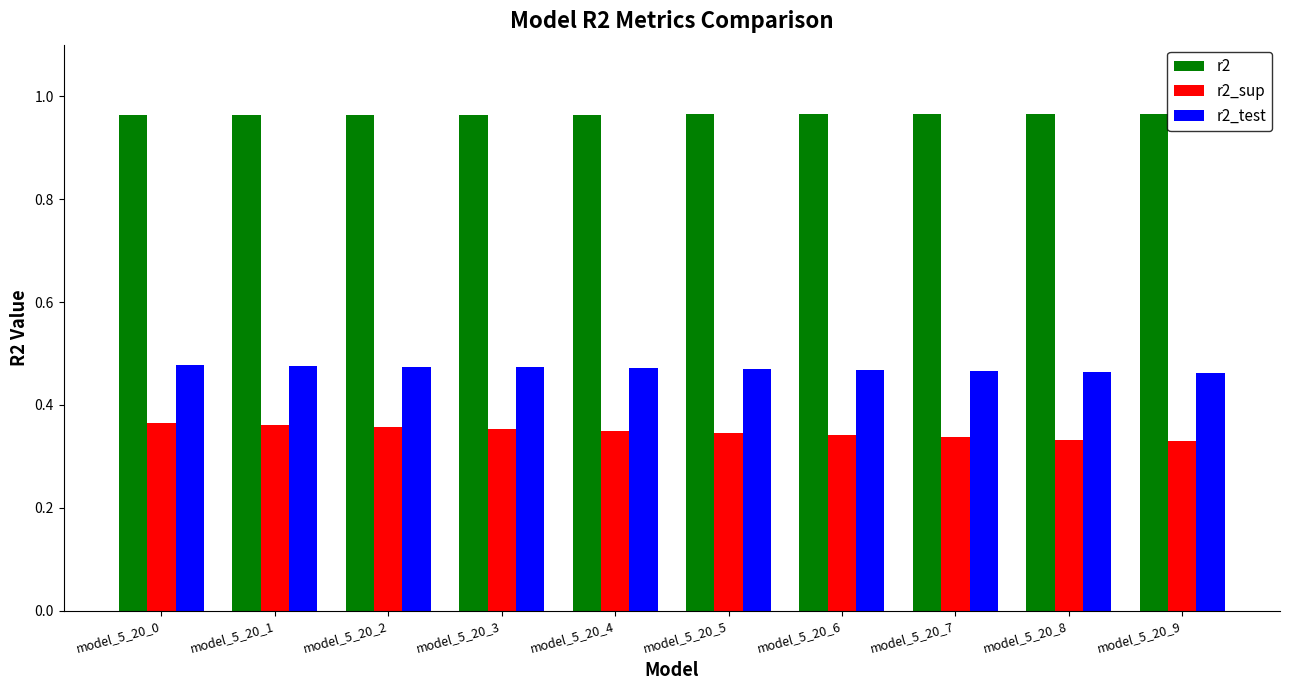

True or false: r2_sup has a value of 0.1 at model_5_20_9.

False